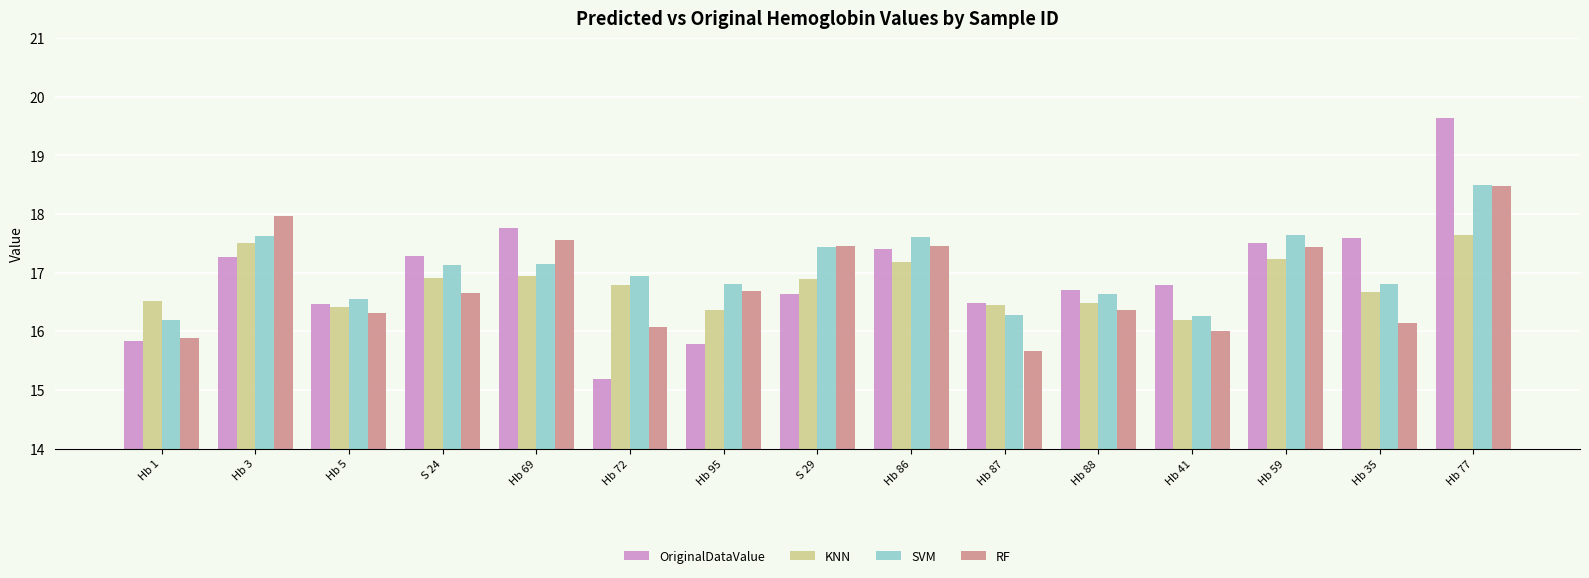

What is the sum of all RF values?

252.1